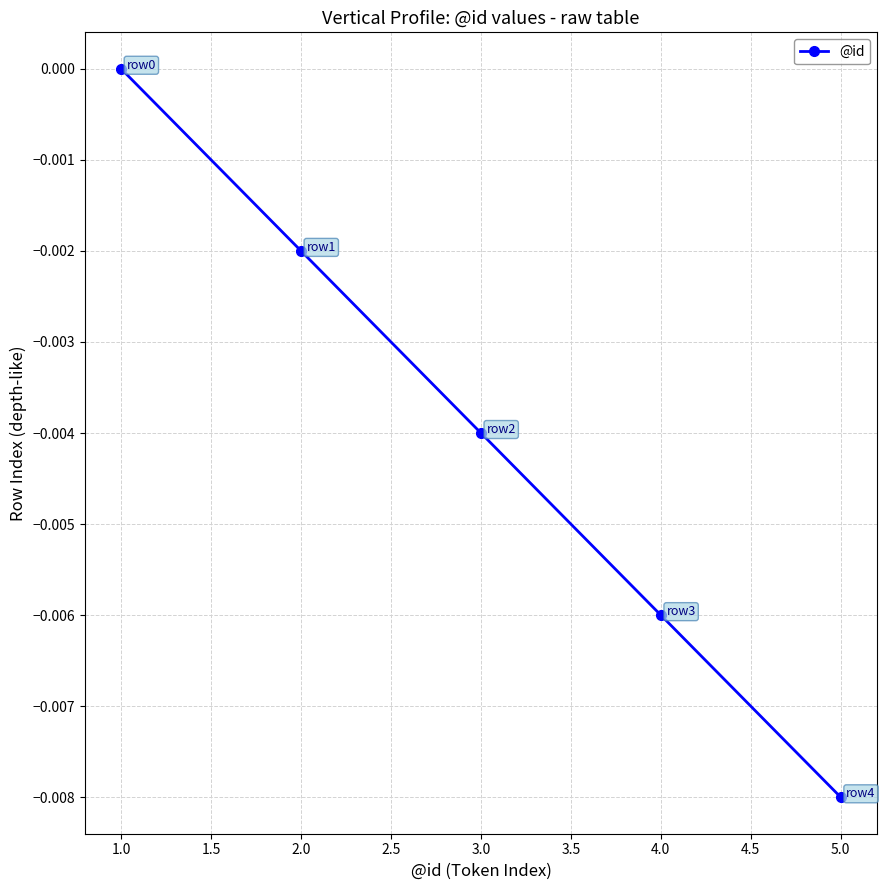

Where is the data nearest to the value 0?

1.0